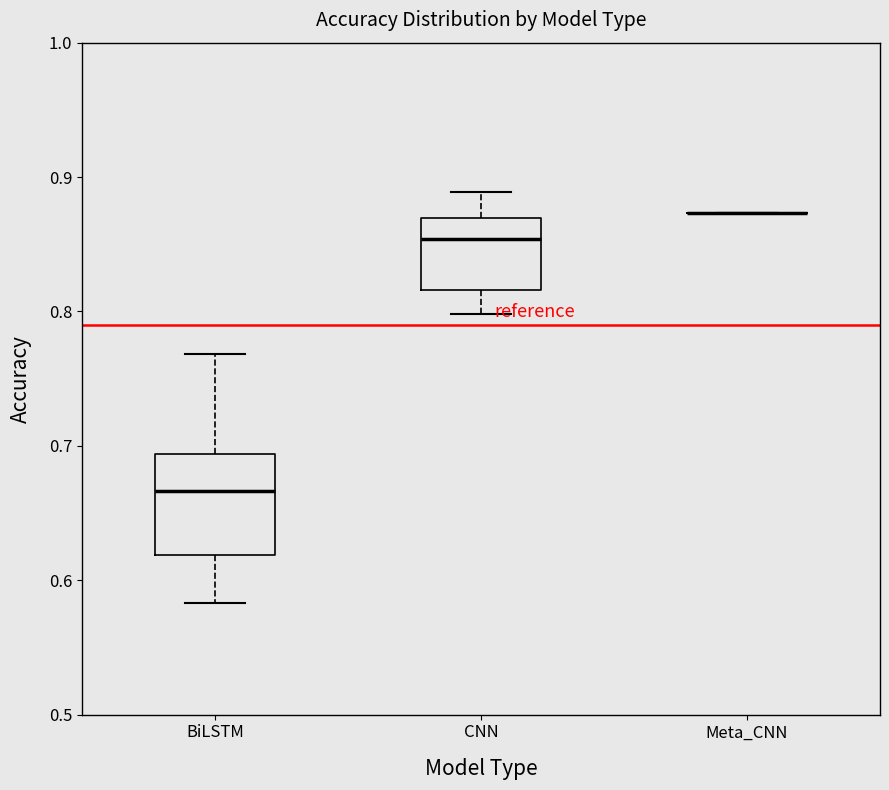

Where does the upper whisker of the box for BiLSTM end on the y-axis? The values are not printed on the chart, so give them approximately, as read against the axis.

0.77